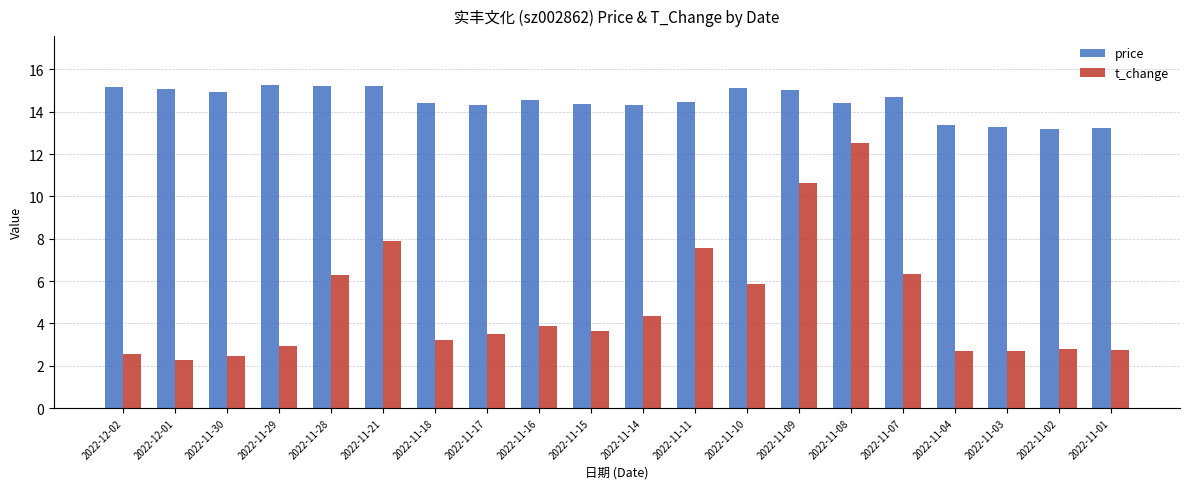

What is the average value of the t_change series?

4.8